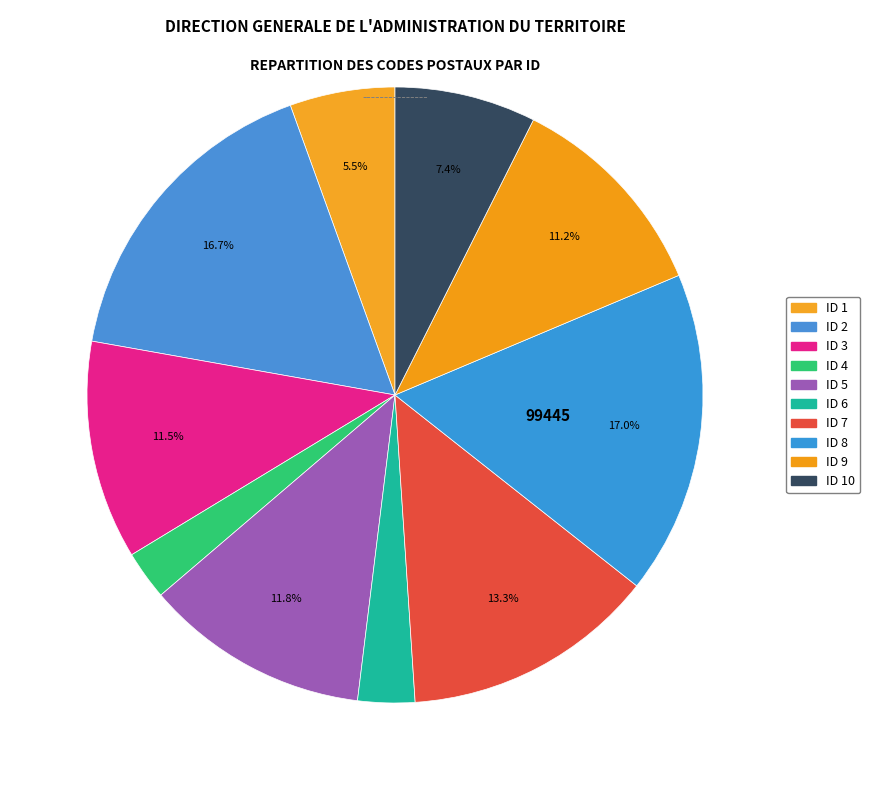

Count the number of slices in the pie.

10